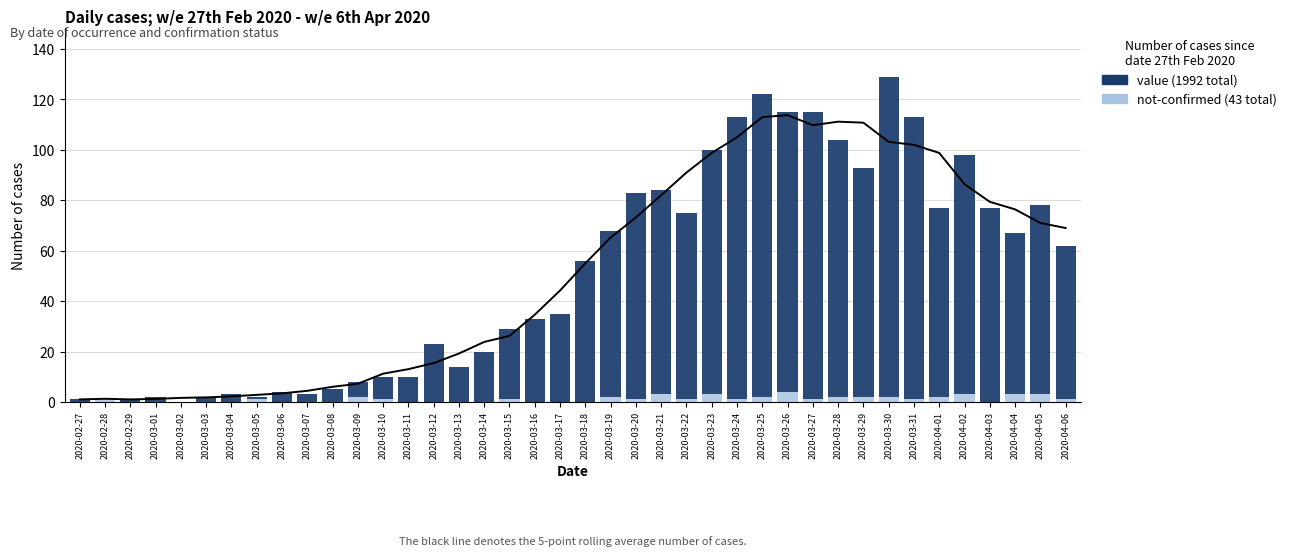

At which category is the sum across all series the highest?

2020-03-30